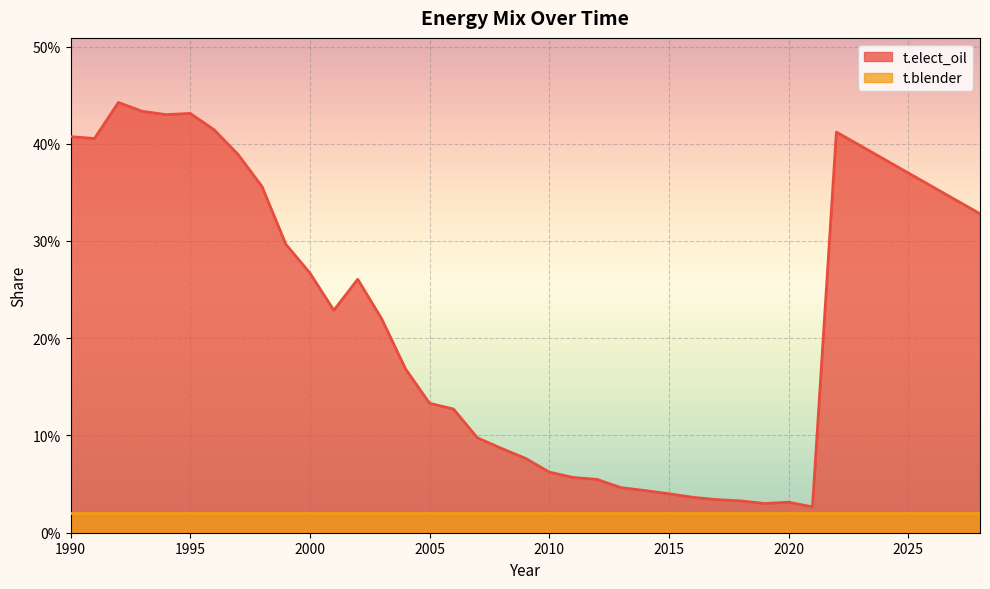

How many interior local peaks (higher than both neighbors) does the data have?

5